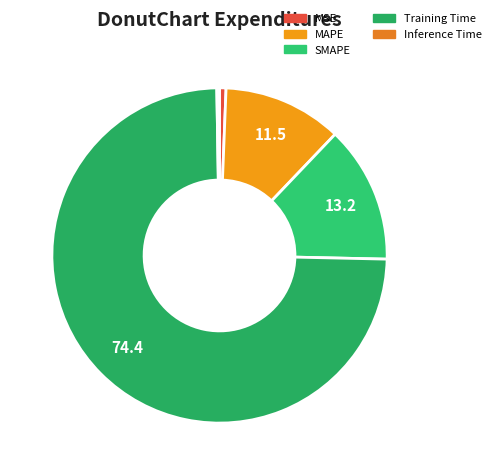

To the nearest percent, what is the combined percentage of MSE and SMAPE?

14%